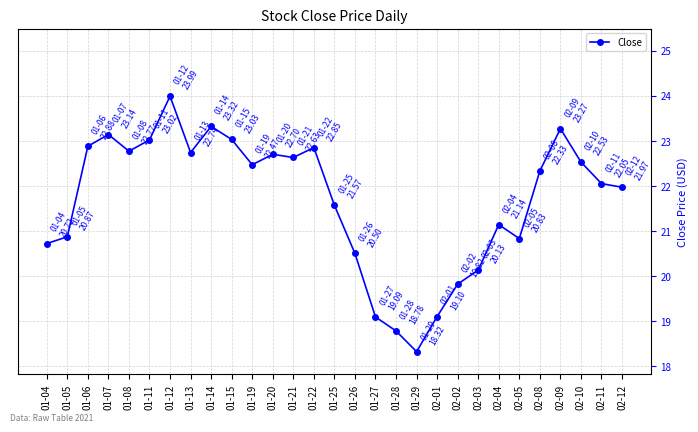

True or false: the data shows 9.3 at 01-19.

False